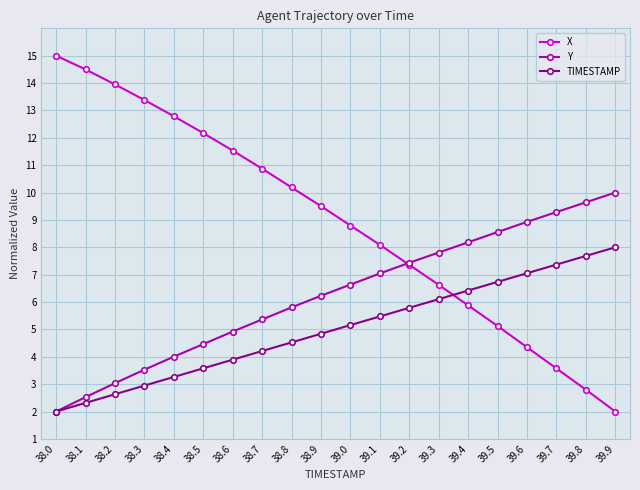

What is the difference between the highest and lowest values at 39.4?

2.3